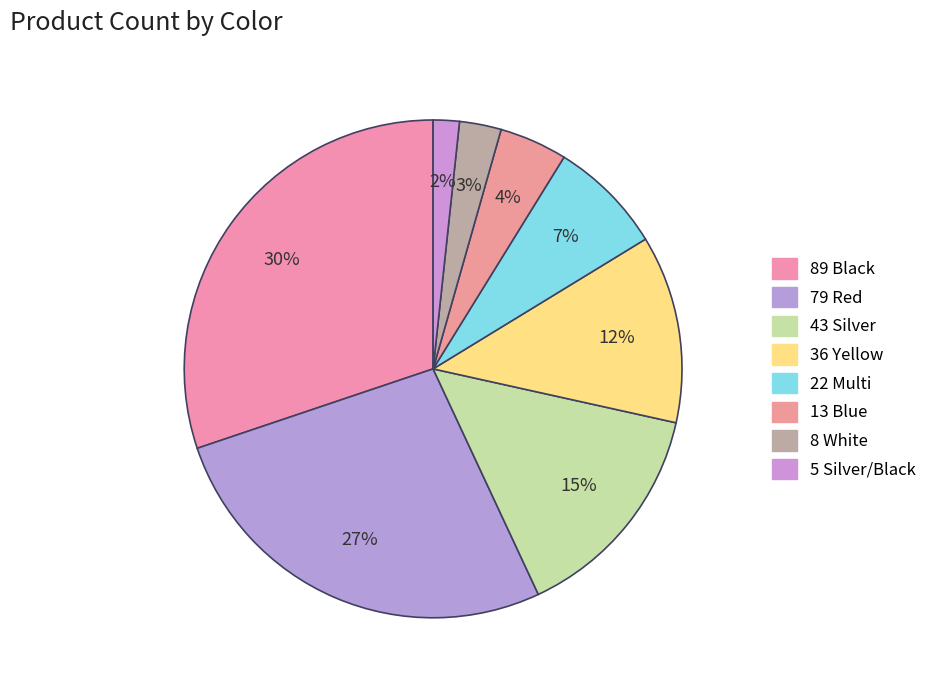

How many slices are in this pie chart?

8